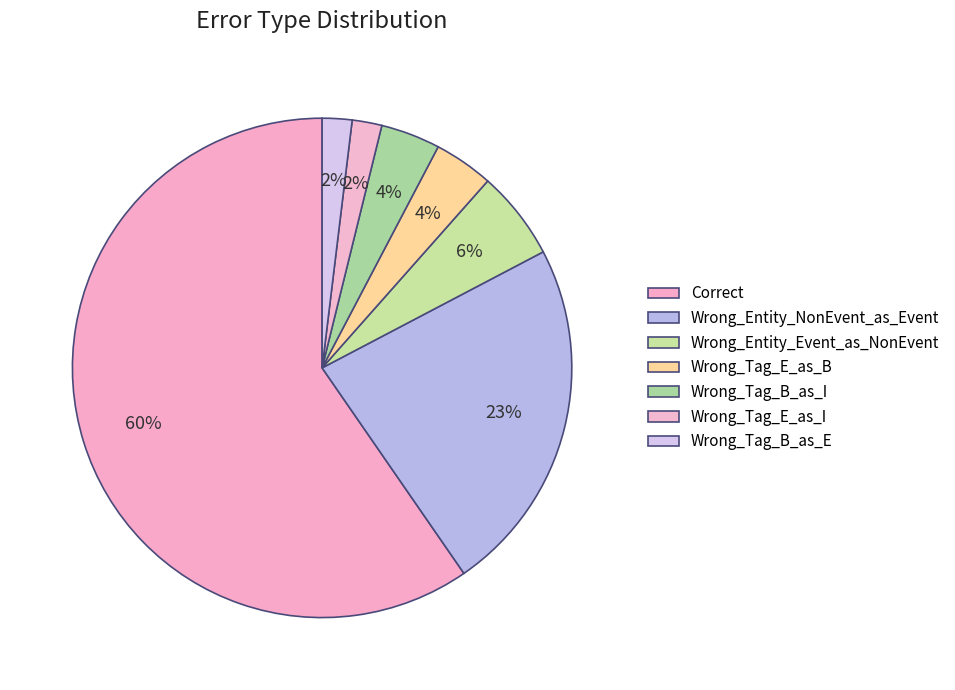

Count the number of slices in the pie.

7